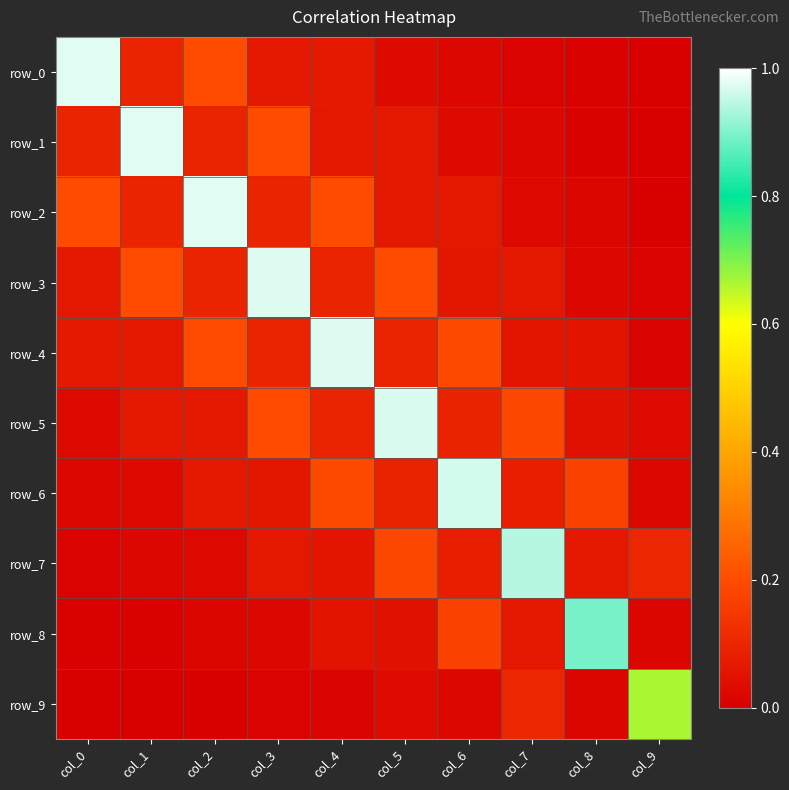

Reading left to right, extract all data points from this chart.

row_0: 1.0	0.1	0.2	0.1	0.1	0.0	0.0	0.0	0.0	0.0
row_1: 0.1	1.0	0.1	0.2	0.1	0.1	0.0	0.0	0.0	0.0
row_2: 0.2	0.1	1.0	0.1	0.2	0.1	0.1	0.0	0.0	0.0
row_3: 0.1	0.2	0.1	1.0	0.1	0.2	0.1	0.1	0.0	0.0
row_4: 0.1	0.1	0.2	0.1	1.0	0.1	0.2	0.1	0.1	0.0
row_5: 0.0	0.1	0.1	0.2	0.1	1.0	0.1	0.2	0.0	0.0
row_6: 0.0	0.0	0.1	0.1	0.2	0.1	1.0	0.1	0.2	0.0
row_7: 0.0	0.0	0.0	0.1	0.1	0.2	0.1	0.9	0.1	0.1
row_8: 0.0	0.0	0.0	0.0	0.1	0.0	0.2	0.1	0.9	0.0
row_9: 0.0	0.0	0.0	0.0	0.0	0.0	0.0	0.1	0.0	0.7